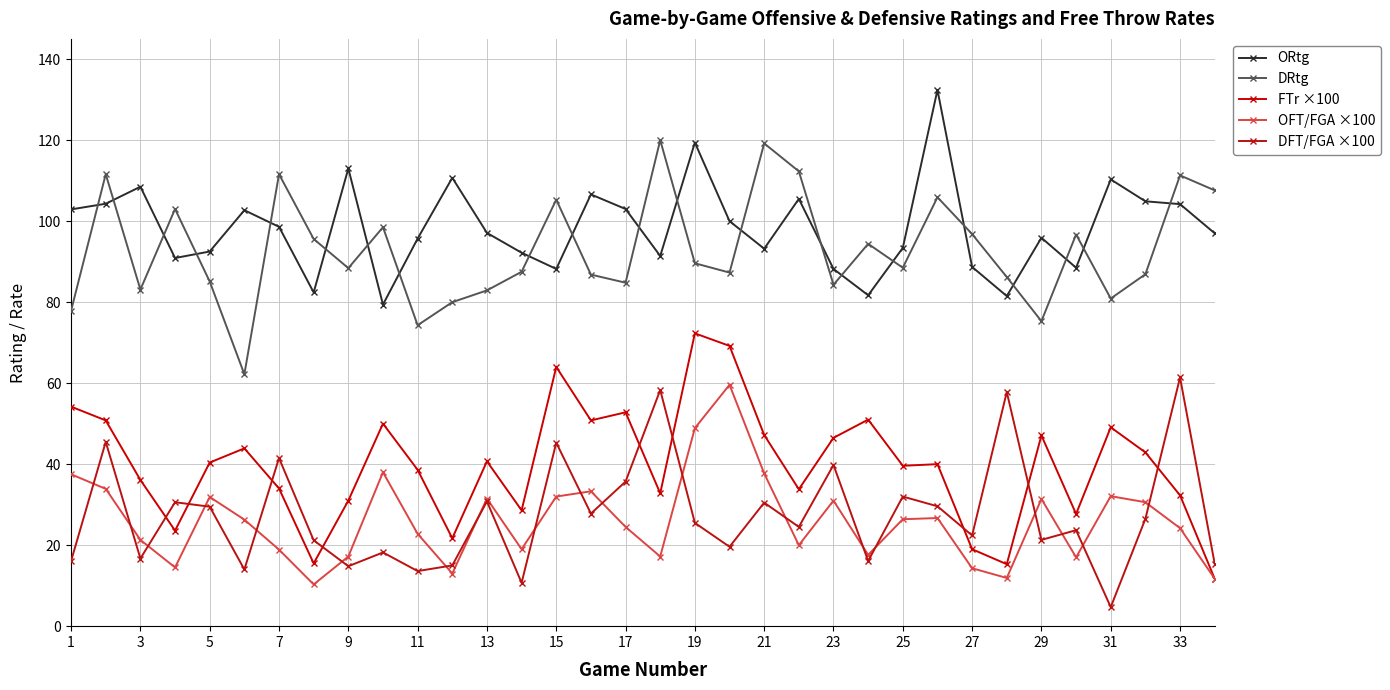

Is this an area chart (filled region under the line)?

No